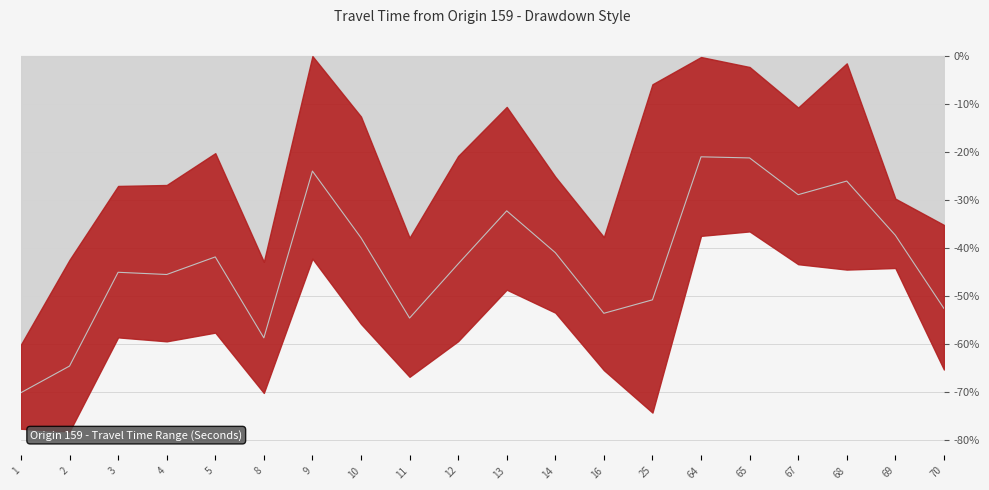

What is the value of the 2nd point from the left?

-64.6